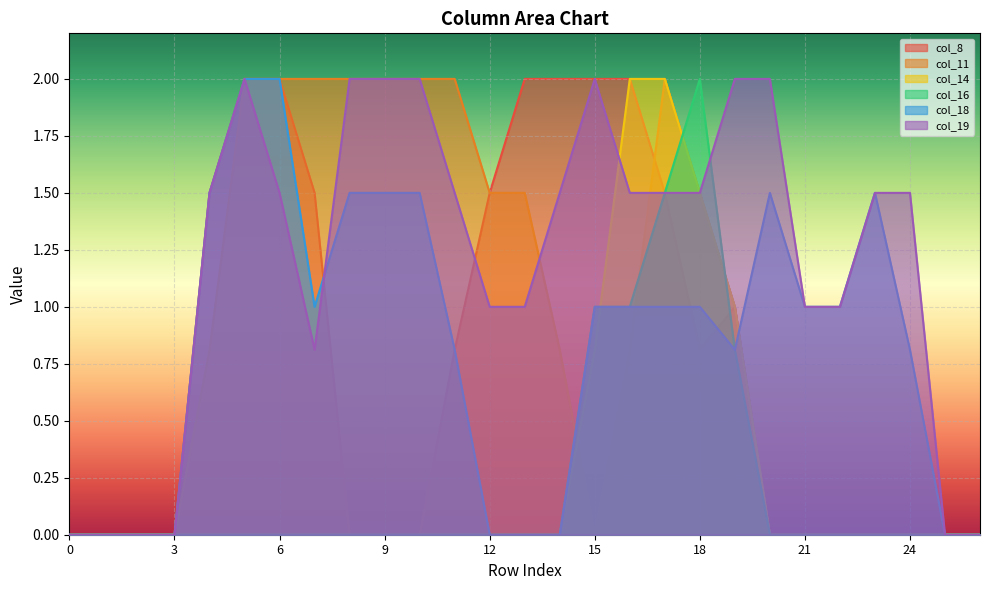

Rank the categories by col_11 value from lowest to highest.

0, 1, 2, 3, 15, 20, 21, 22, 23, 24, 25, 26, 4, 14, 16, 19, 12, 13, 18, 5, 6, 7, 8, 9, 10, 11, 17